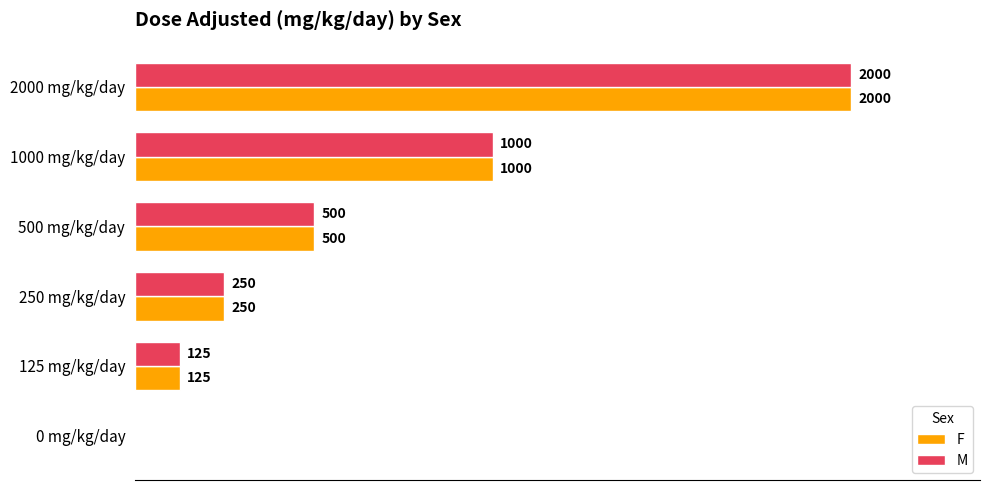

Is the value of F at 1000 mg/kg/day greater than the value of M at 0 mg/kg/day?

Yes